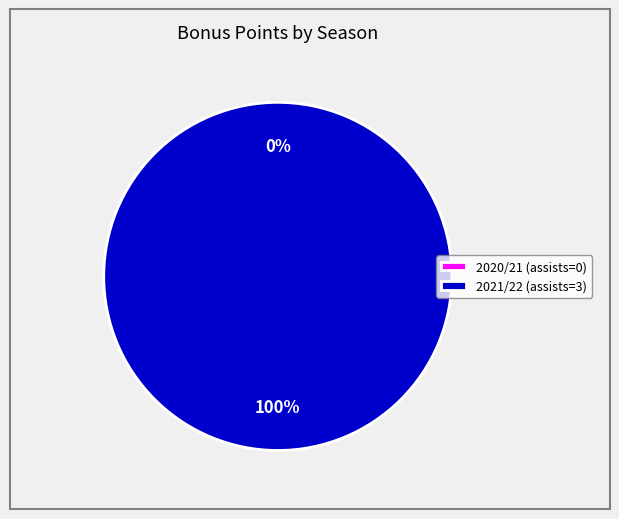

Rank the categories by value from lowest to highest.

2020/21 (assists=0), 2021/22 (assists=3)